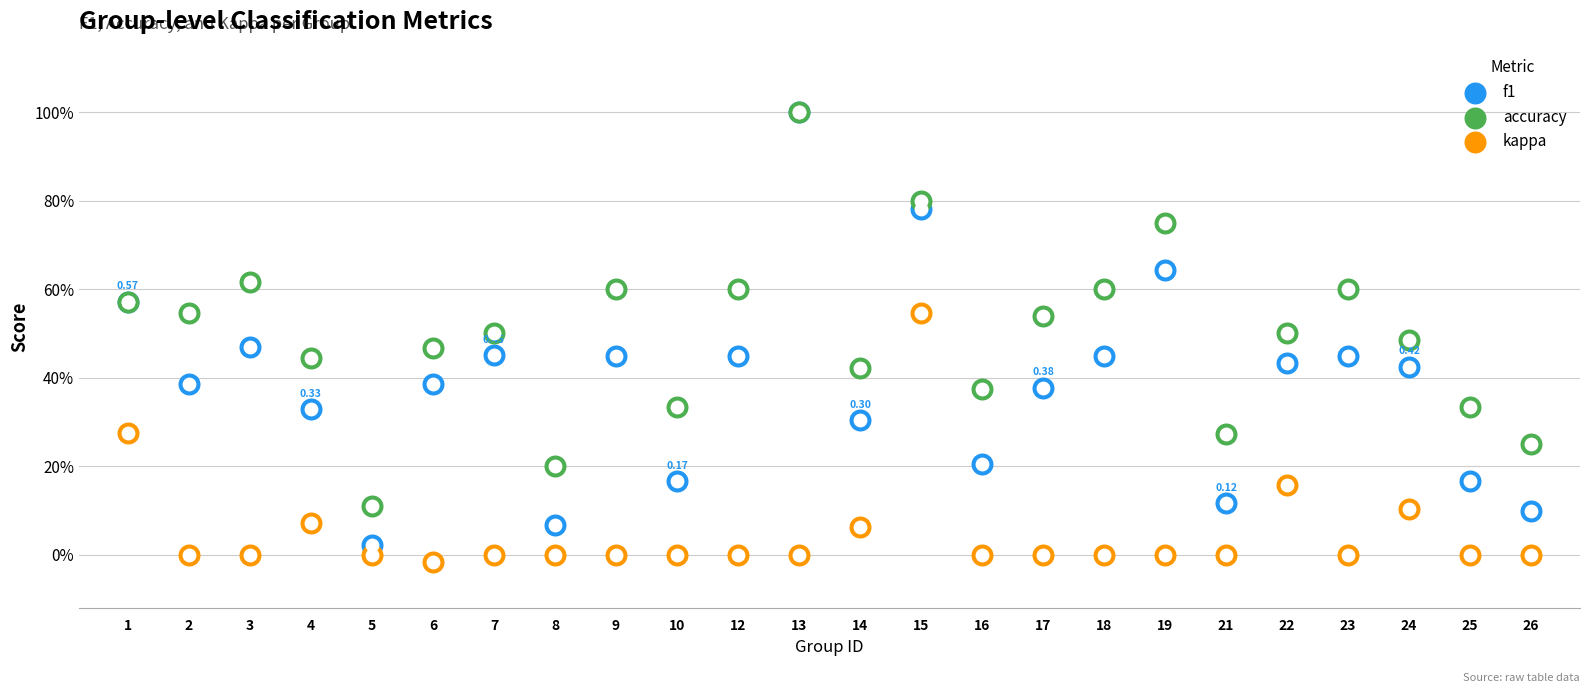

Which series has the largest total across all categories?

accuracy